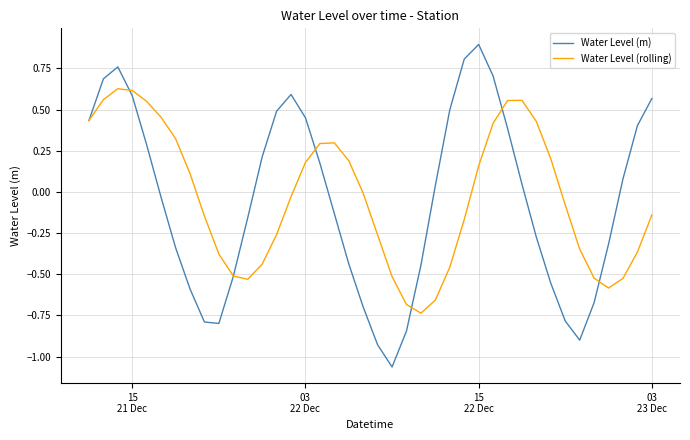

Rank the series by their maximum value, from lowest to highest.

Water Level (rolling), Water Level (m)